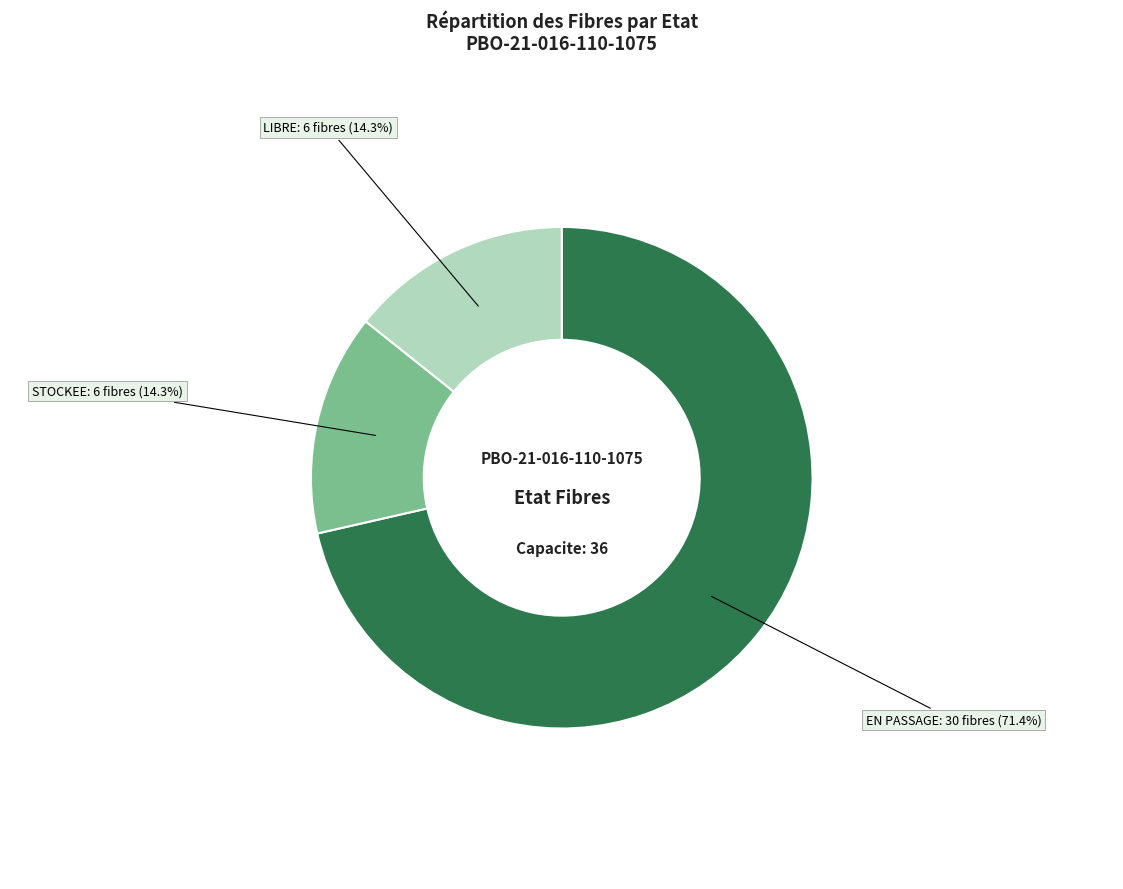

True or false: EN PASSAGE accounts for 71% of the total.

True